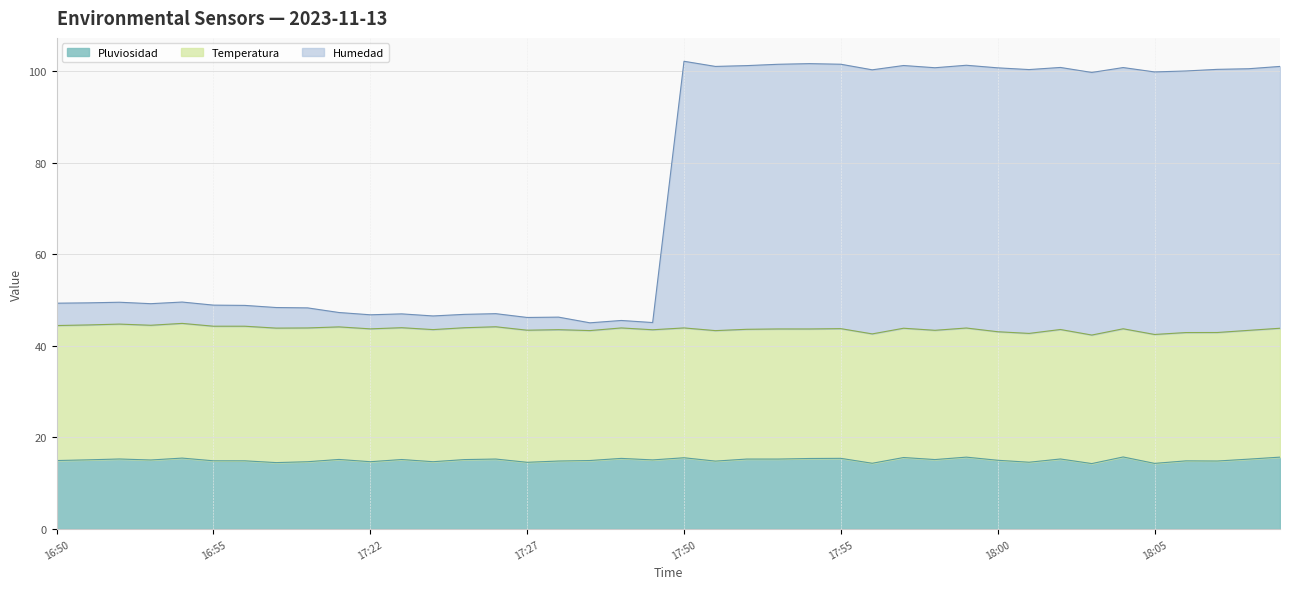

What is the lowest value of the Pluviosidad series?

14.3